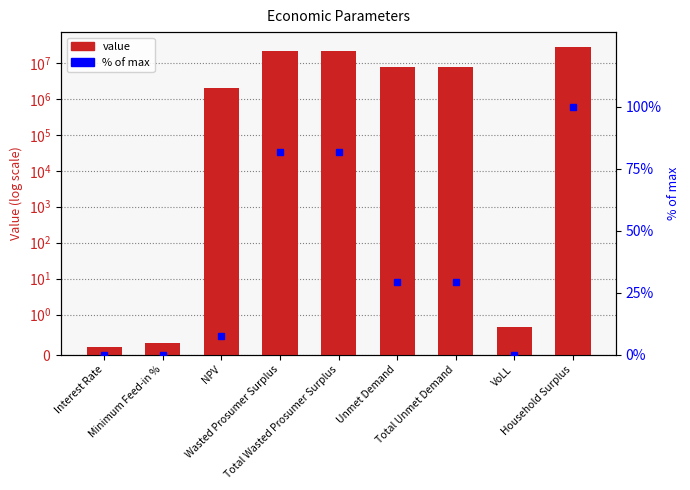

At which category is the sum across all series the highest?

Household Surplus